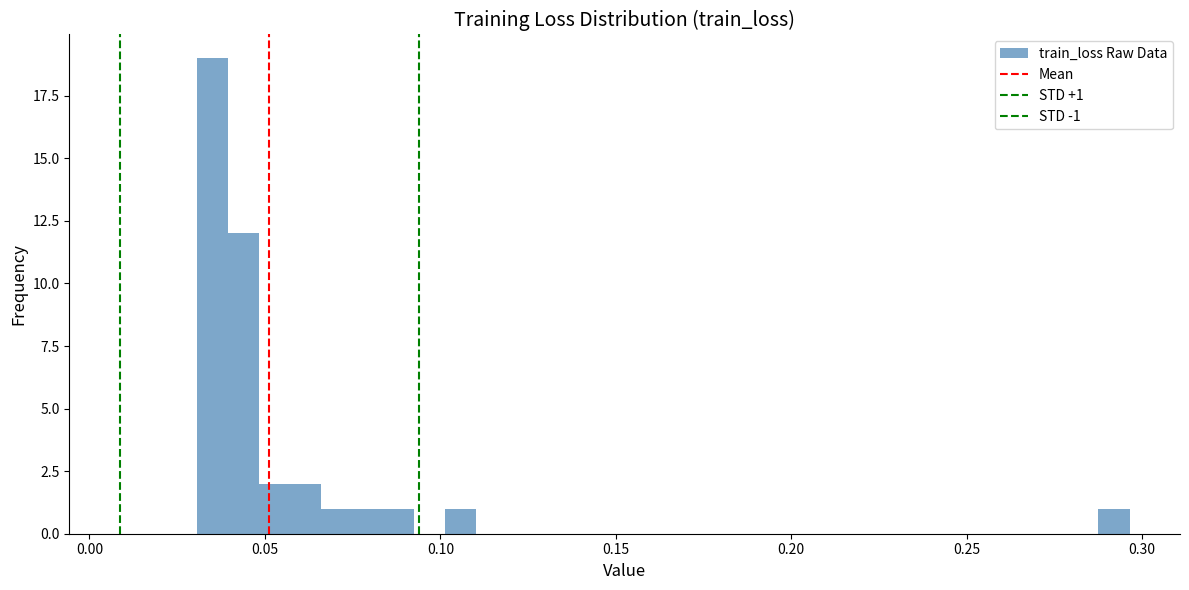

Read against the x-axis, roughly where is the centre of the tallest bar?

0.035